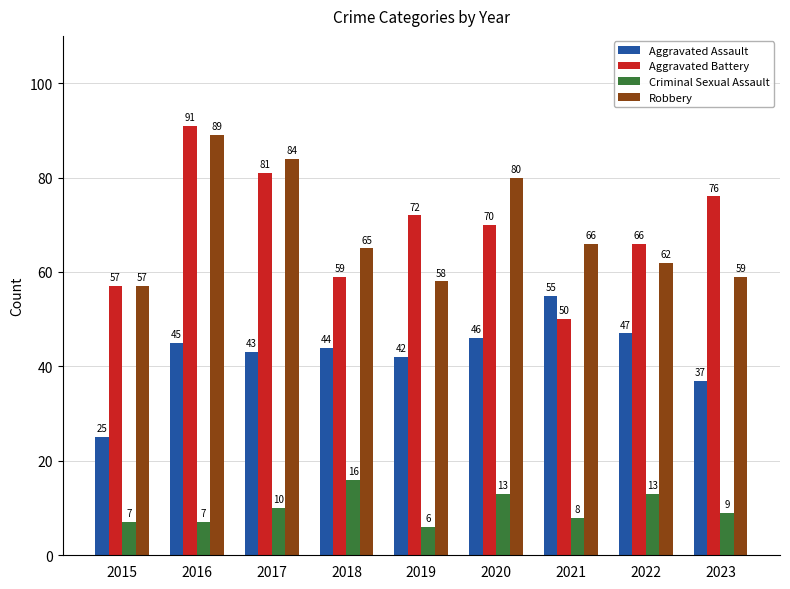

Which series has the largest range (max minus min)?

Aggravated Battery